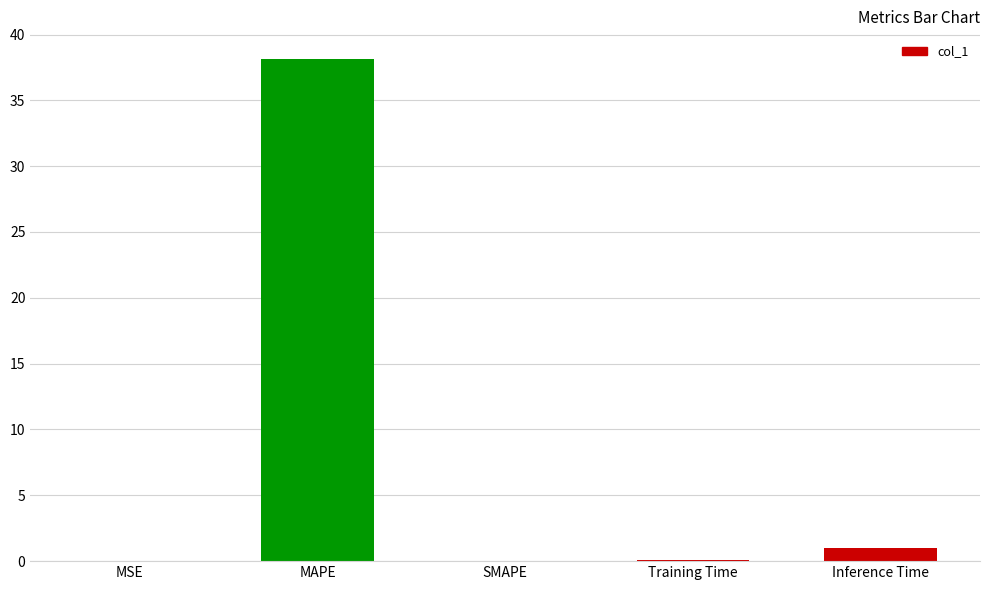

How many data points does each series have?

5